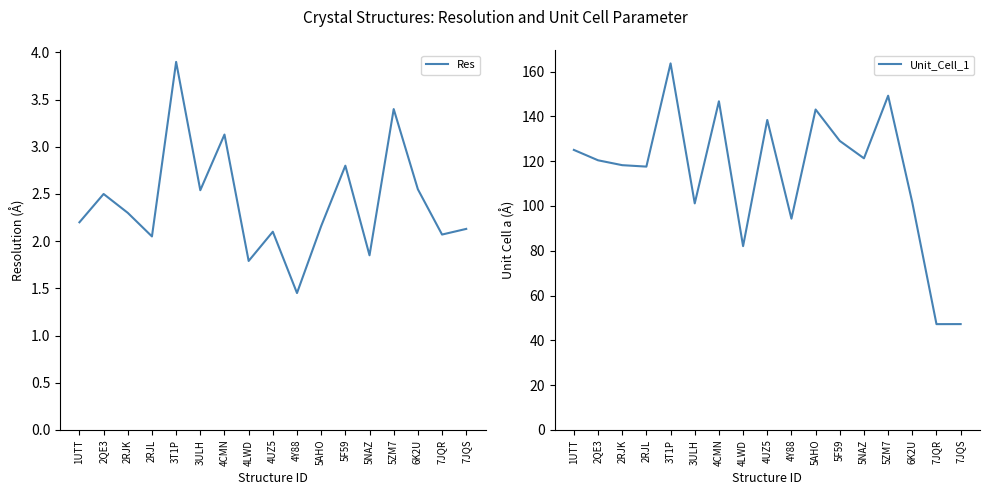

What is the label of the 13th point from the left?

5NAZ